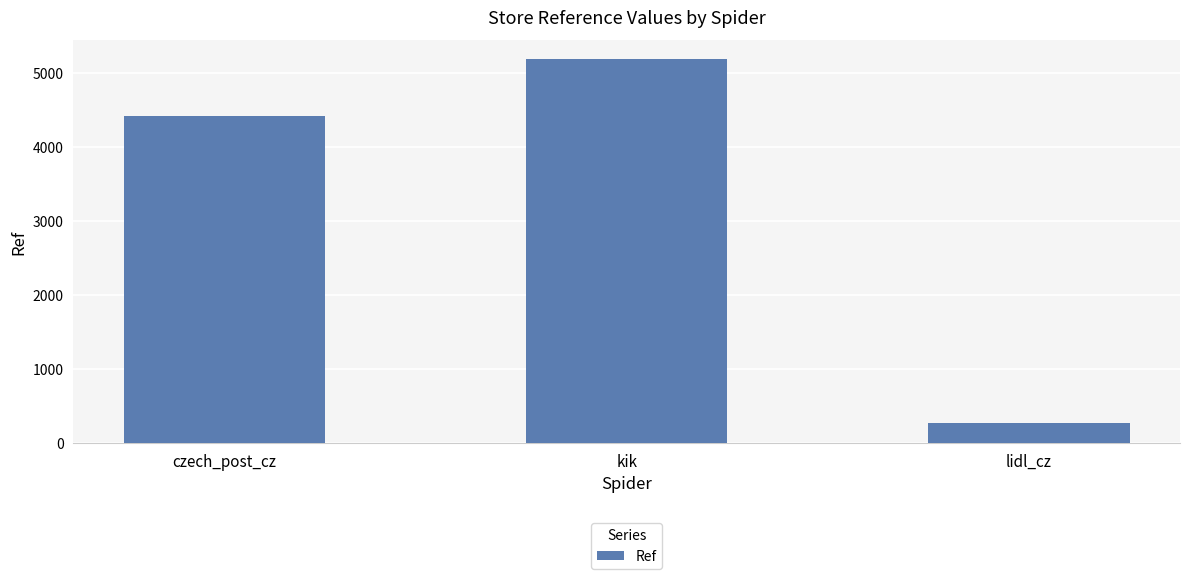

What is the change in value from czech_post_cz to lidl_cz?

-4151